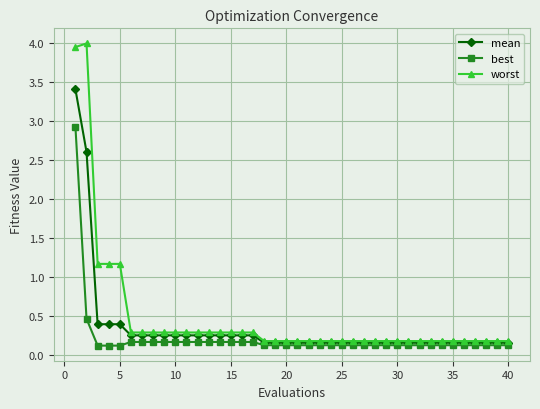

List the series in order of their peak value, lowest first.

best, mean, worst